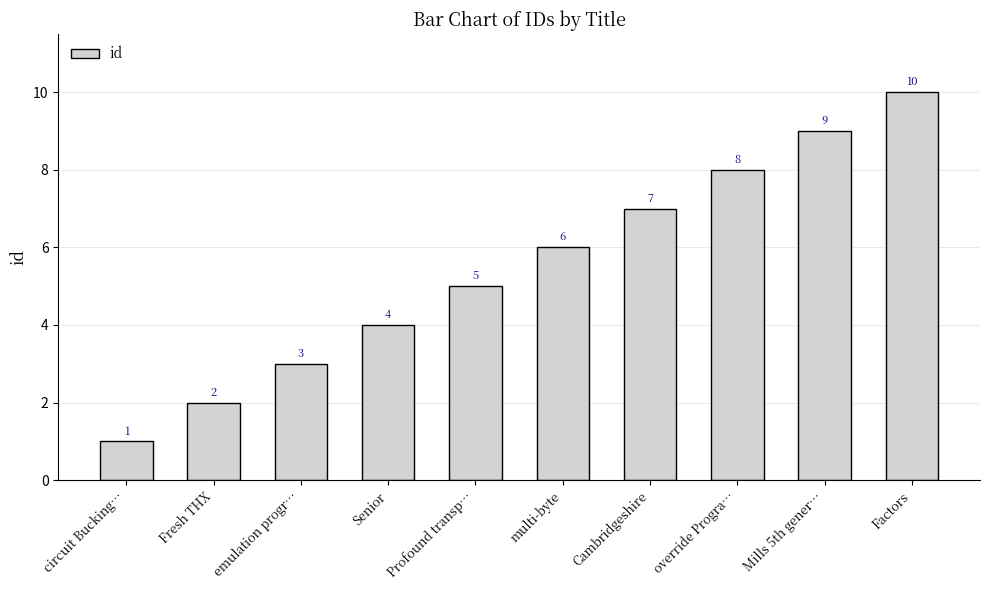

What is the value of the 6th bar from the left?

6